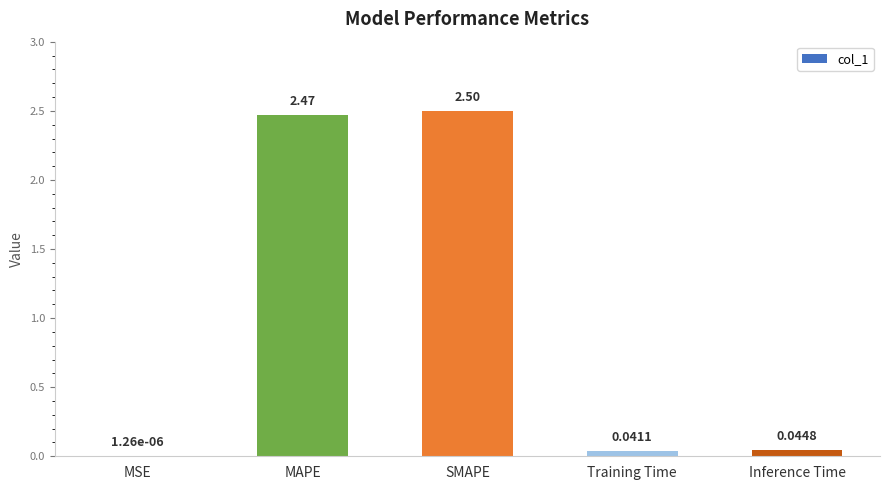

At which category does the chart reach its peak across all series?

SMAPE